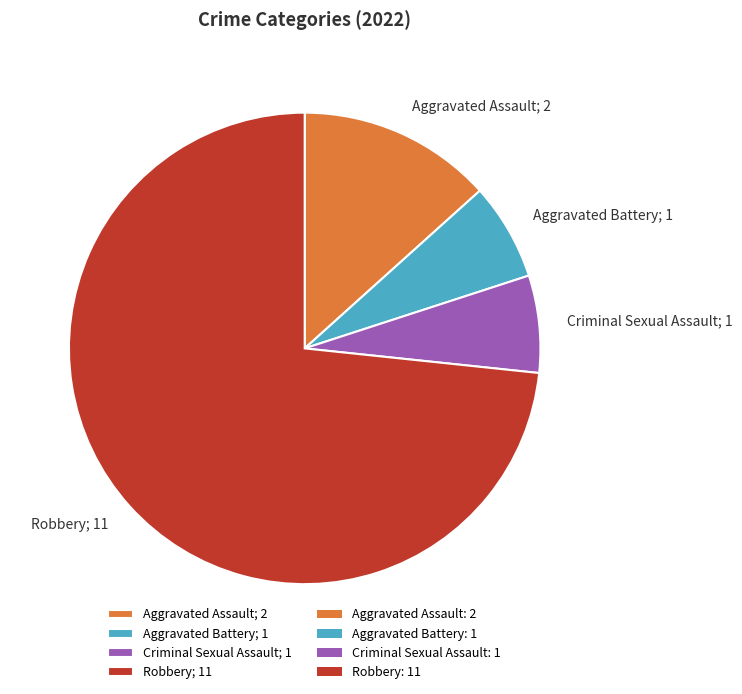

Approximately how many times larger is the value at Robbery compared to Aggravated Assault?

5.5